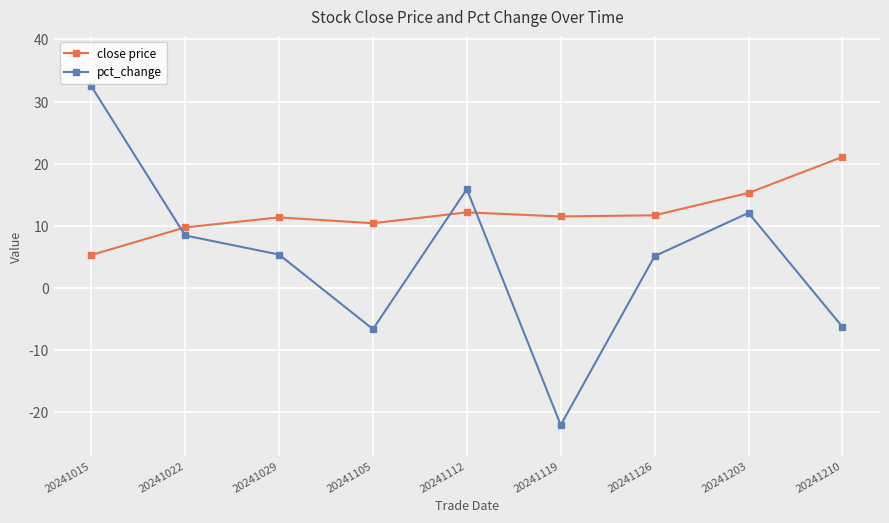

What is the value of the pct_change point at the 4th from the left?

-6.6